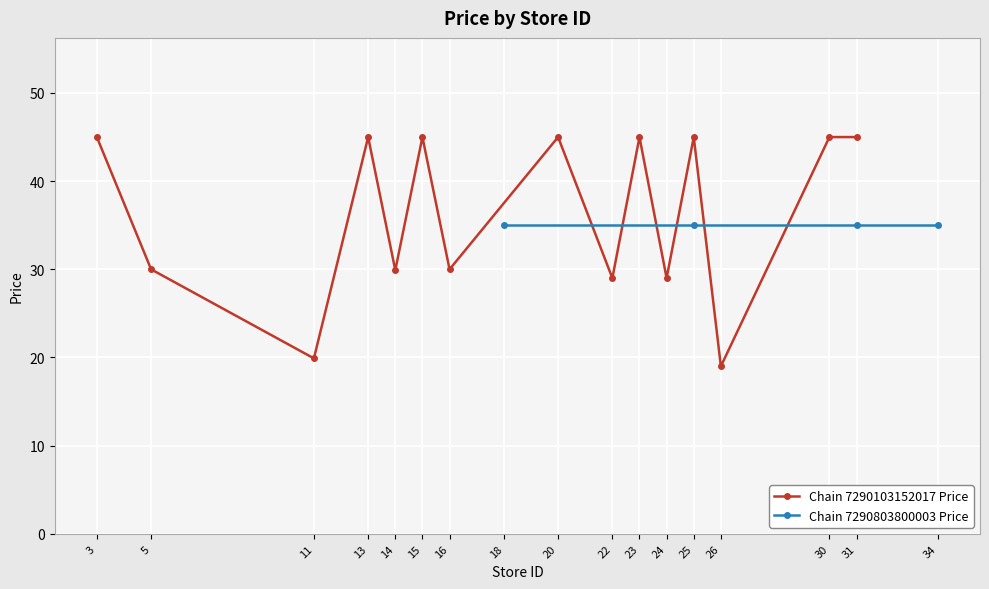

At which category does Chain 7290103152017 Price reach its first local peak?

13